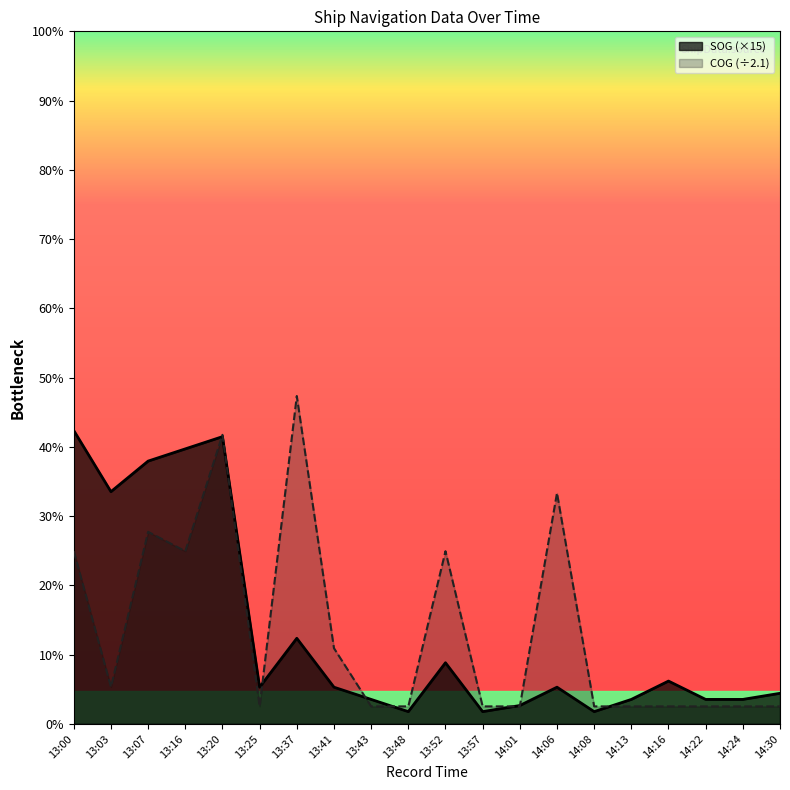

Count the number of categories in the chart.

20